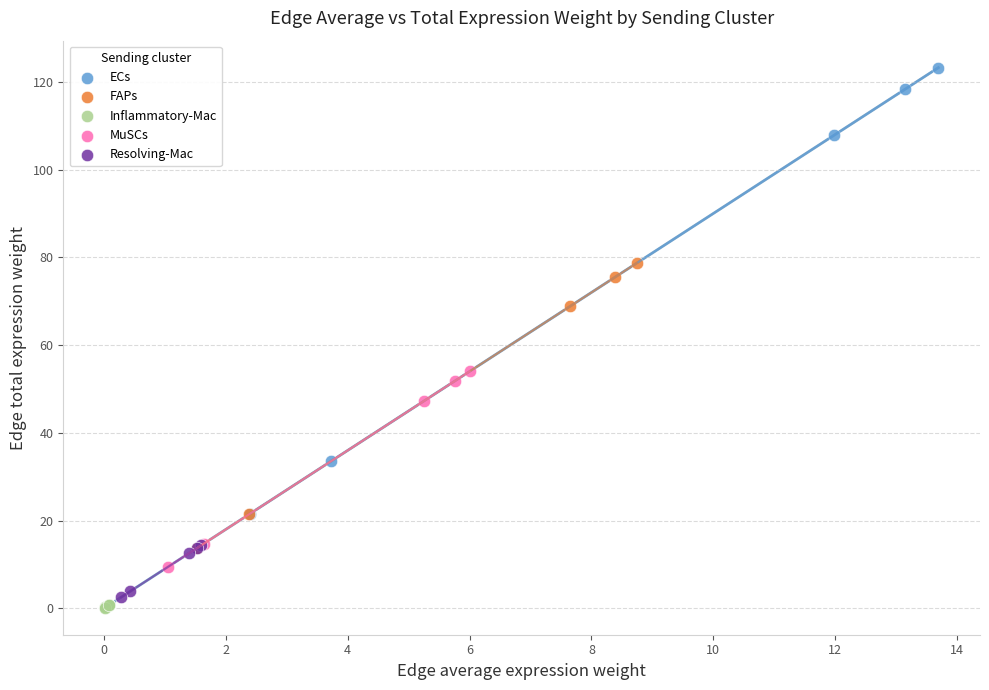

Which series contains the lowest Y value?

Inflammatory-Mac